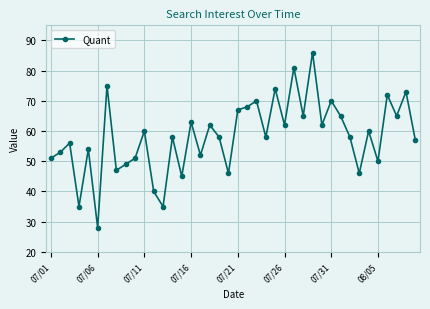

What is the value of the 1st point from the left?

51